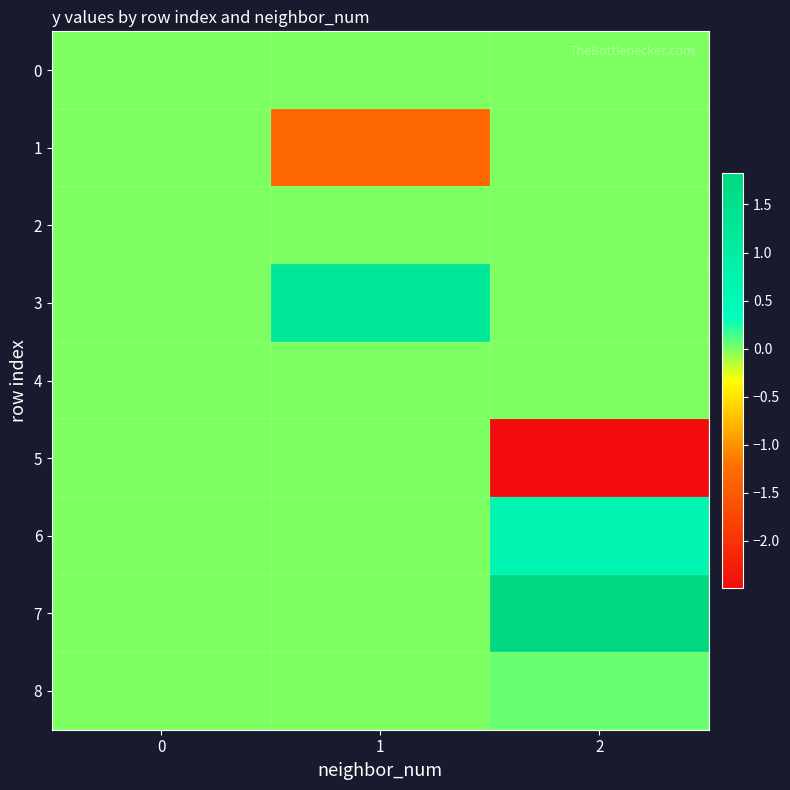

What is the maximum value shown in the chart?

1.8